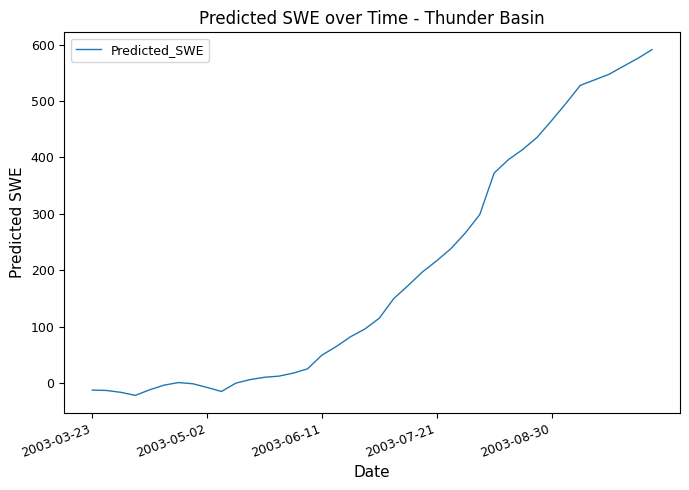

What is the greatest value displayed?

591.2